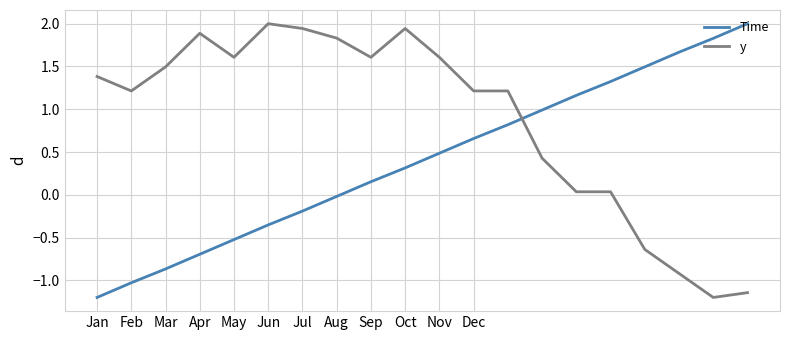

How many values in Time are below zero?

8